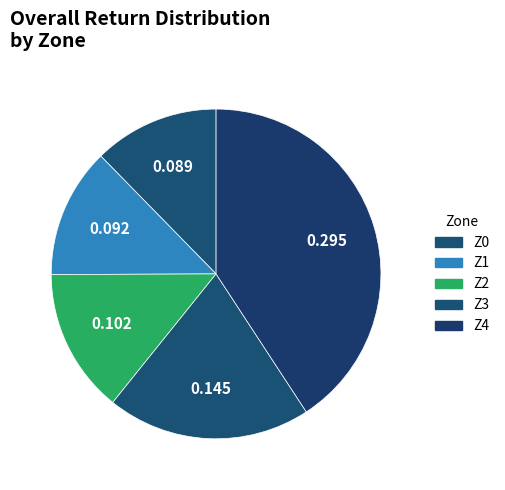

Rank the categories by value from highest to lowest.

Z4, Z3, Z2, Z1, Z0